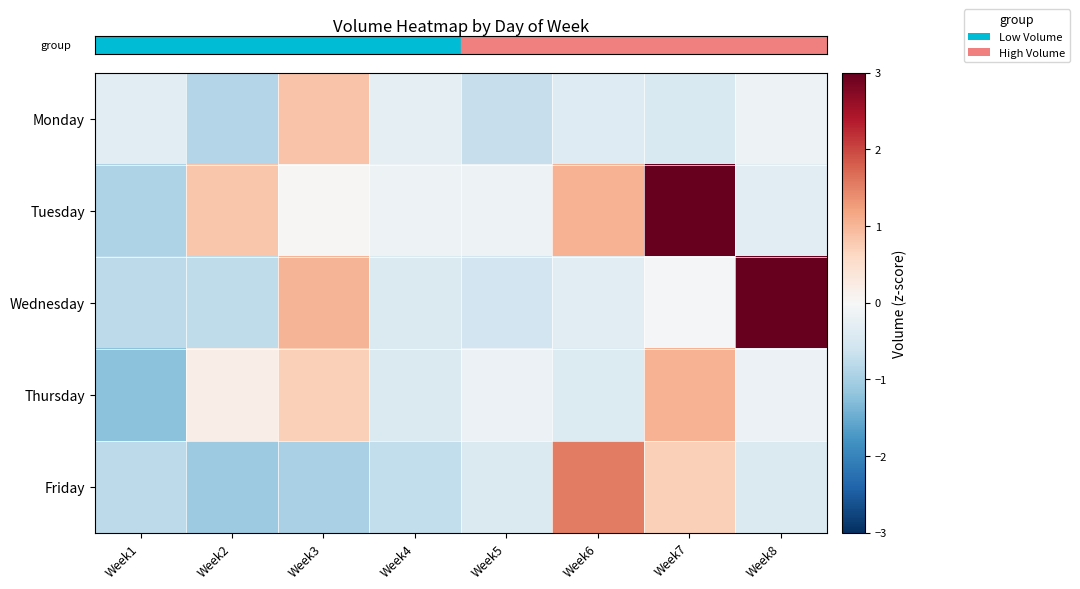

At which category is the sum across all series the highest?

Week7